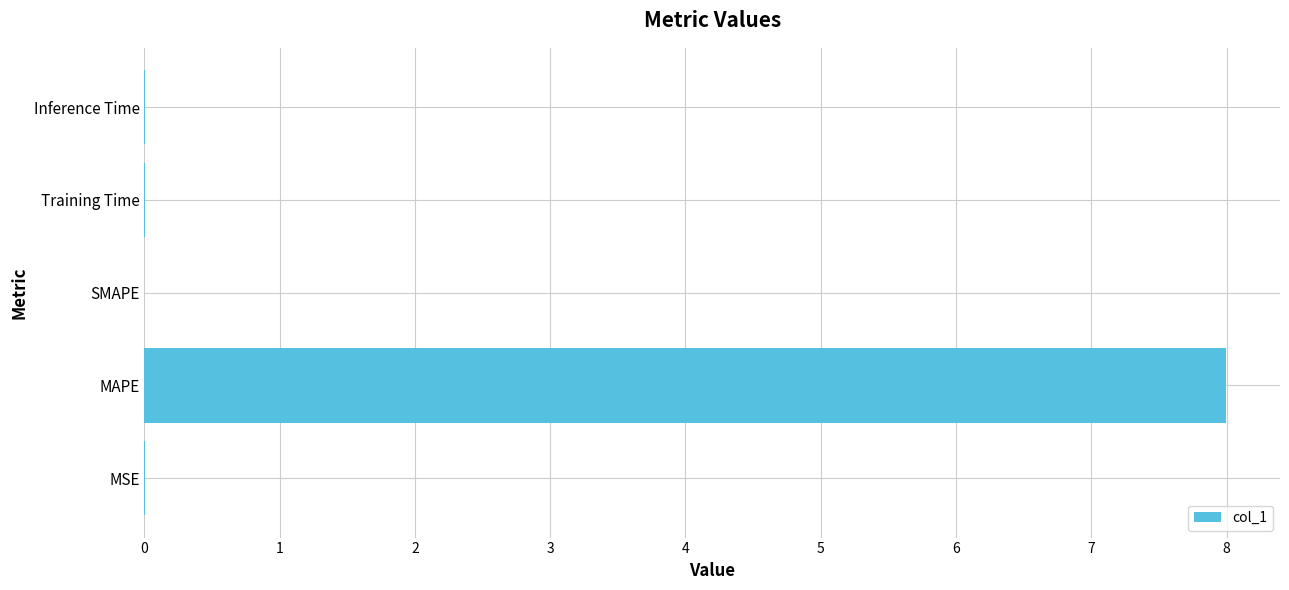

Count the number of data series in this chart.

1